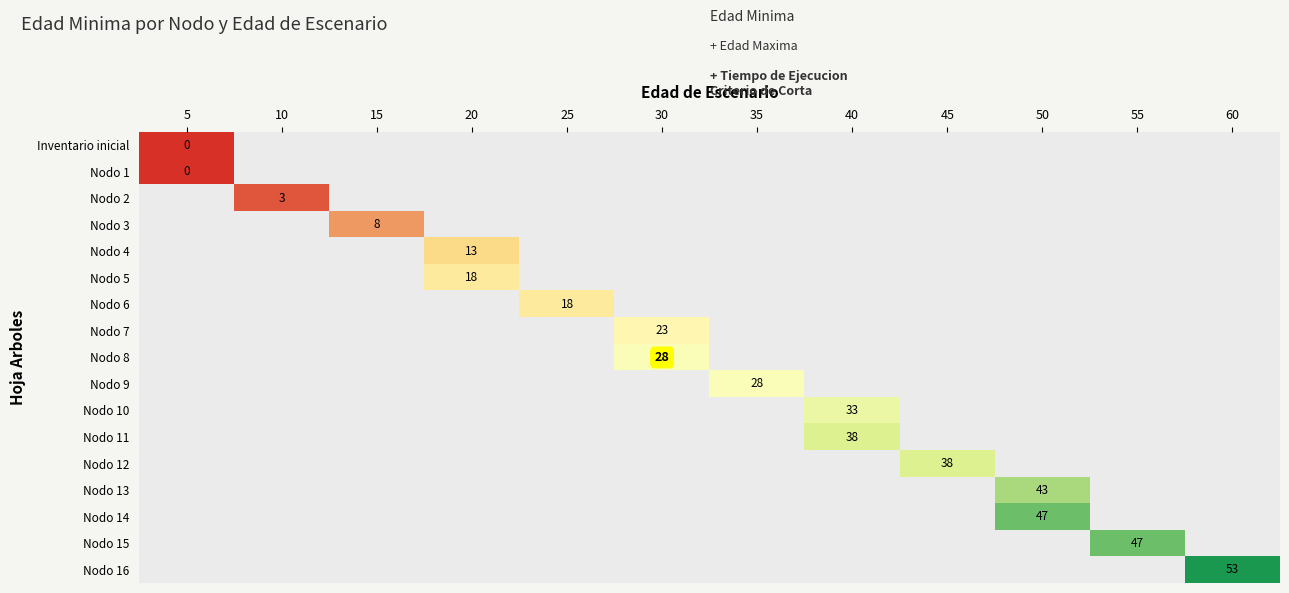

What is the approximate value of Nodo 2 at 10?

3.0